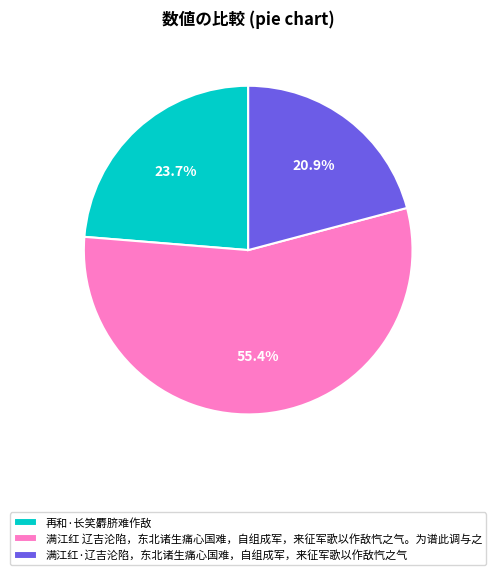

To the nearest percent, what percentage of the pie is 满江红·辽吉沦陷，东北诸生痛心国难，自组成军，来征军歌以作敌忾之气?

21%